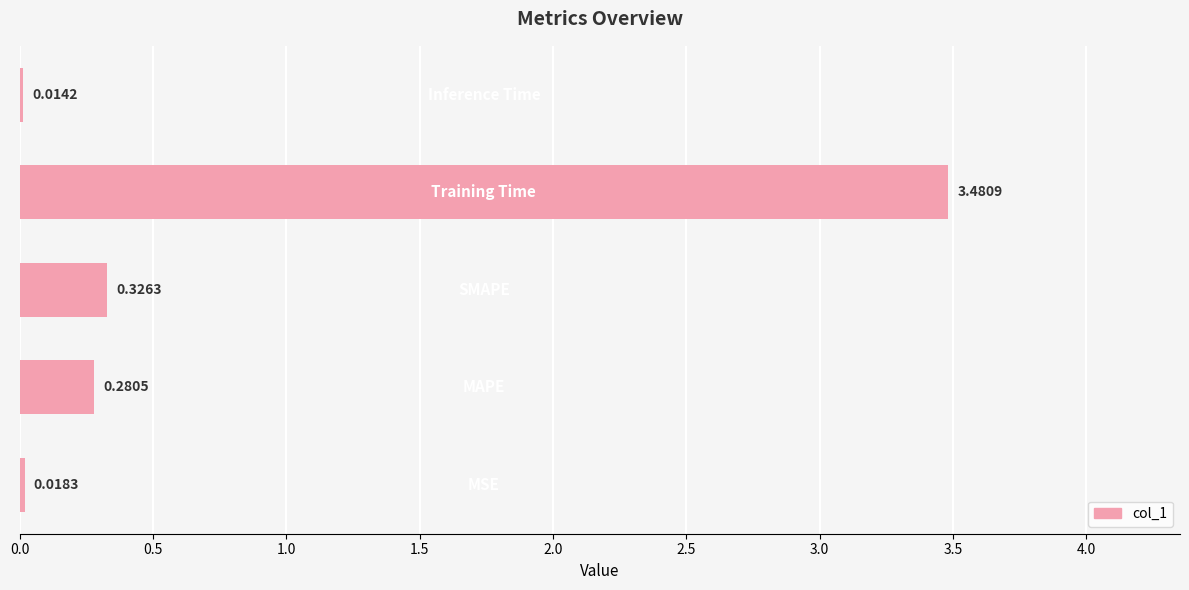

Count the number of data series in this chart.

1